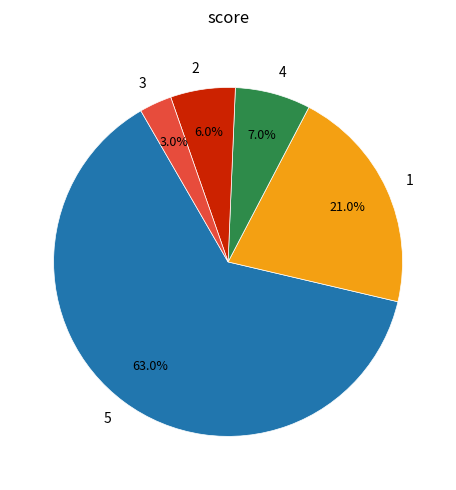

To the nearest percent, what is the combined percentage of 3 and 4?

10%